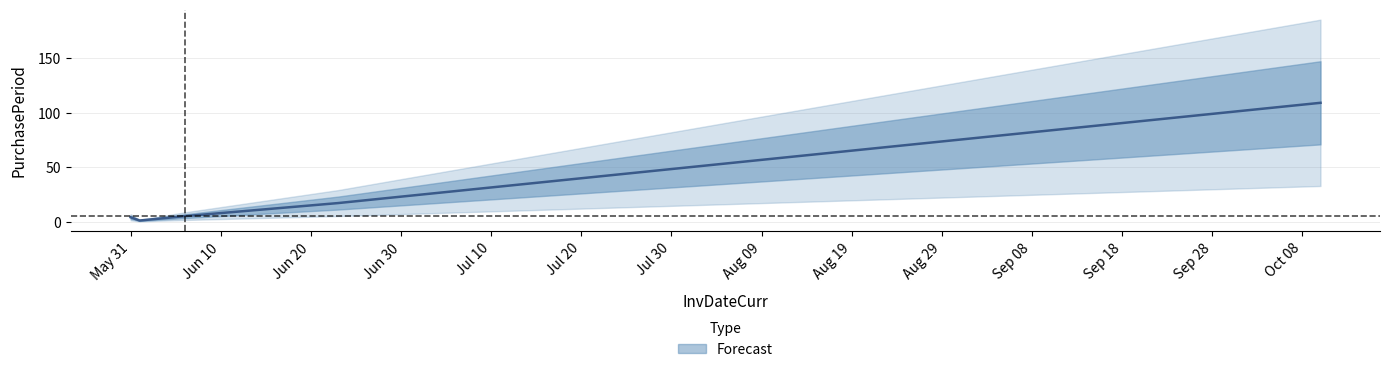

Does the chart display data point markers on the line(s)?

No